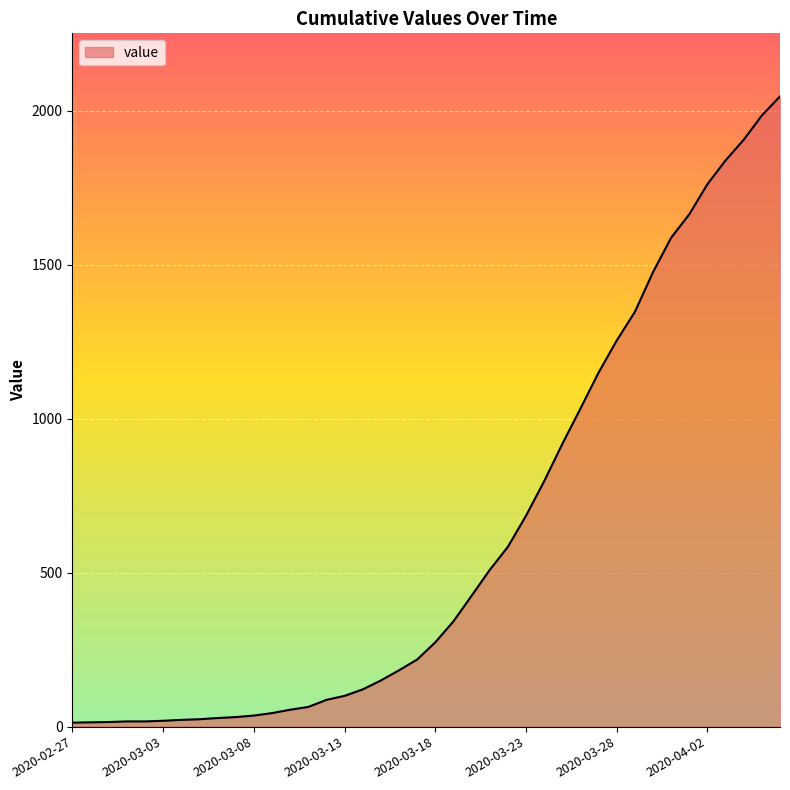

What is the maximum value shown in the chart?

2047